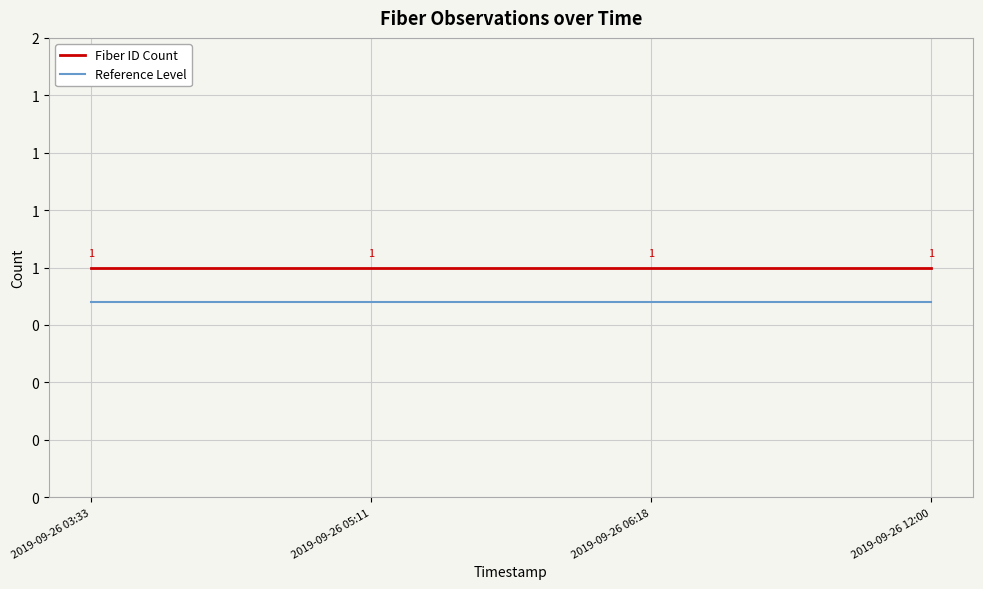

True or false: Fiber ID Count and Reference Level intersect in this chart.

False